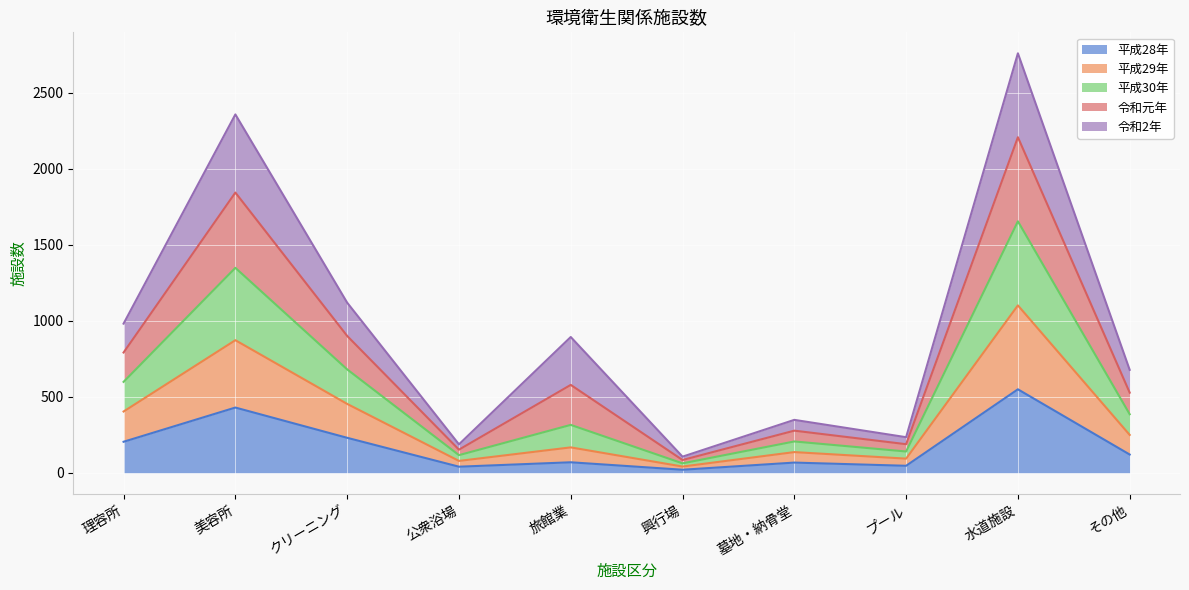

Does the chart display data point markers on the line(s)?

No